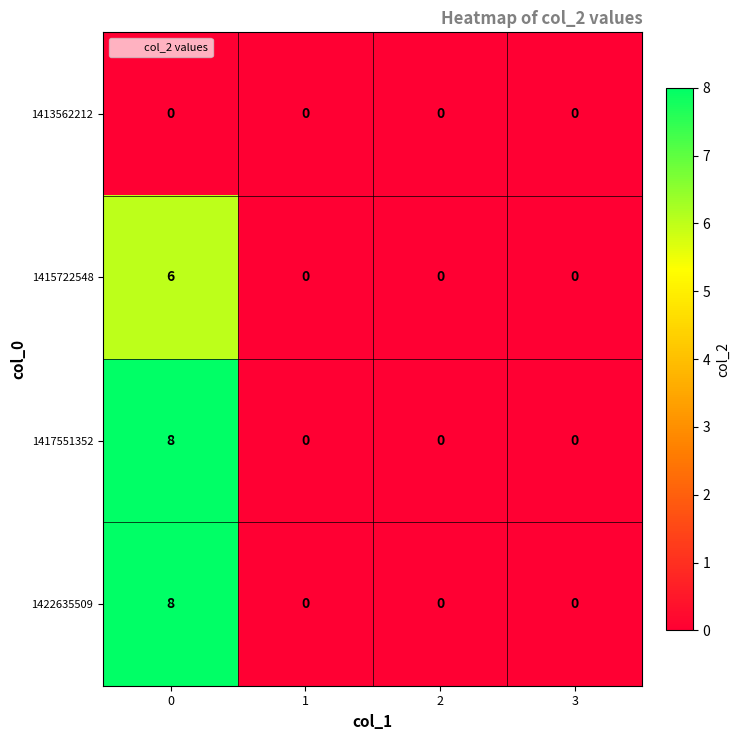

What is the difference between the highest and lowest values at 0?

8